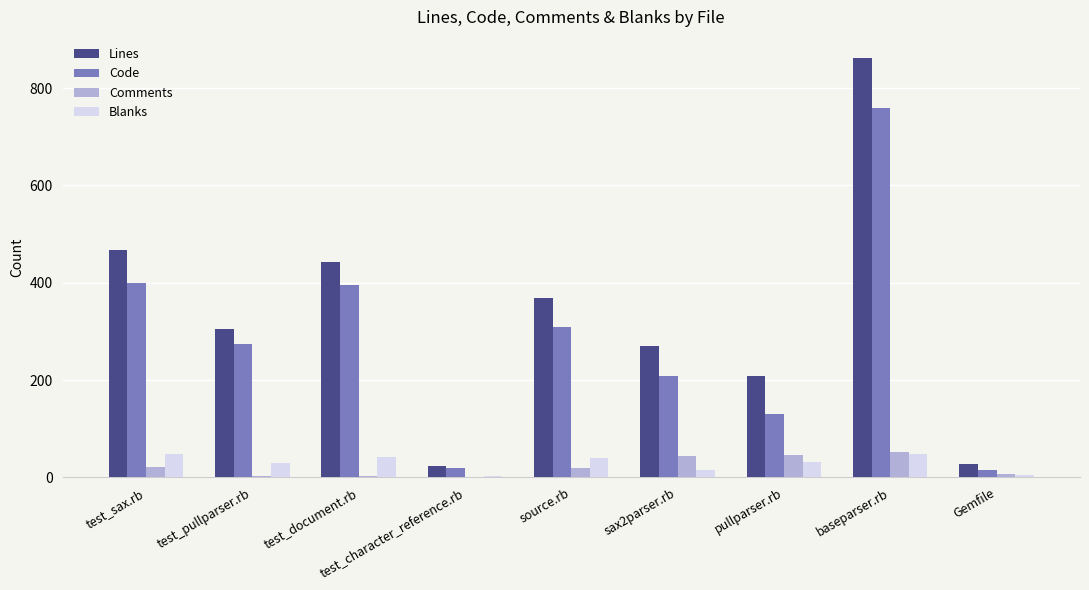

Between test_sax.rb and Gemfile, which series saw the biggest shift?

Lines